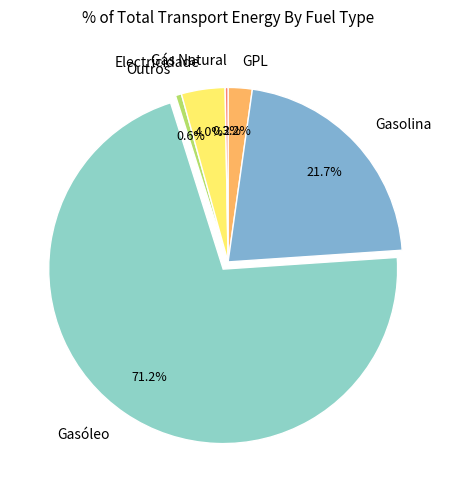

Do Gasóleo and Outros together represent more than half of the pie?

Yes